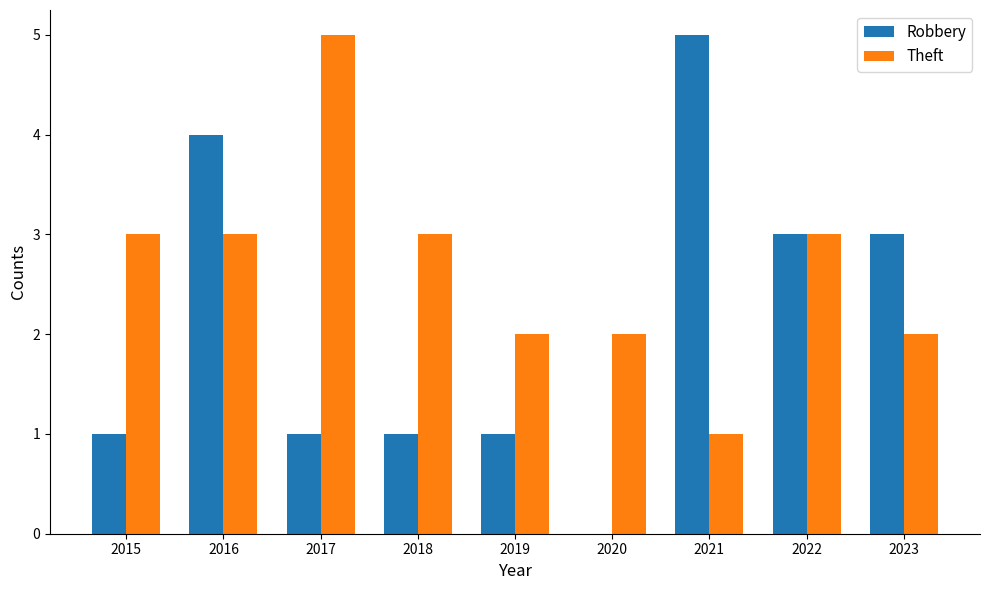

What is the total value across all series at 2021?

6